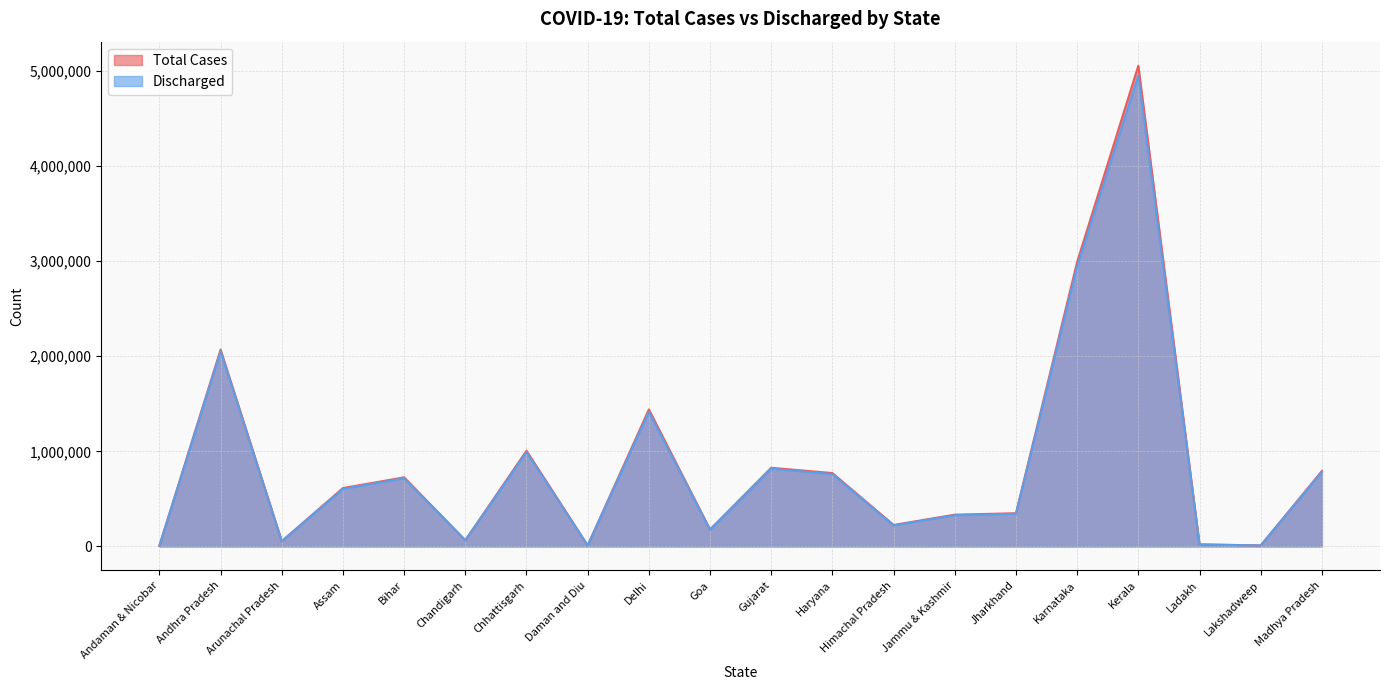

Where is the first local maximum for Total Cases?

Andhra Pradesh